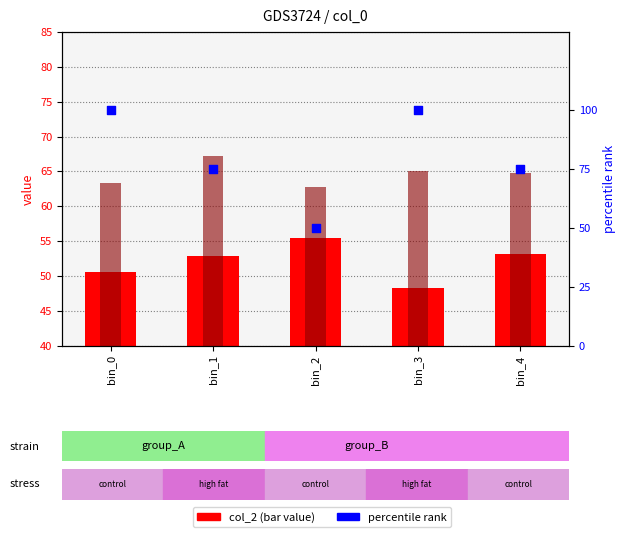

What is the total value across all series at bin_0?

214.0